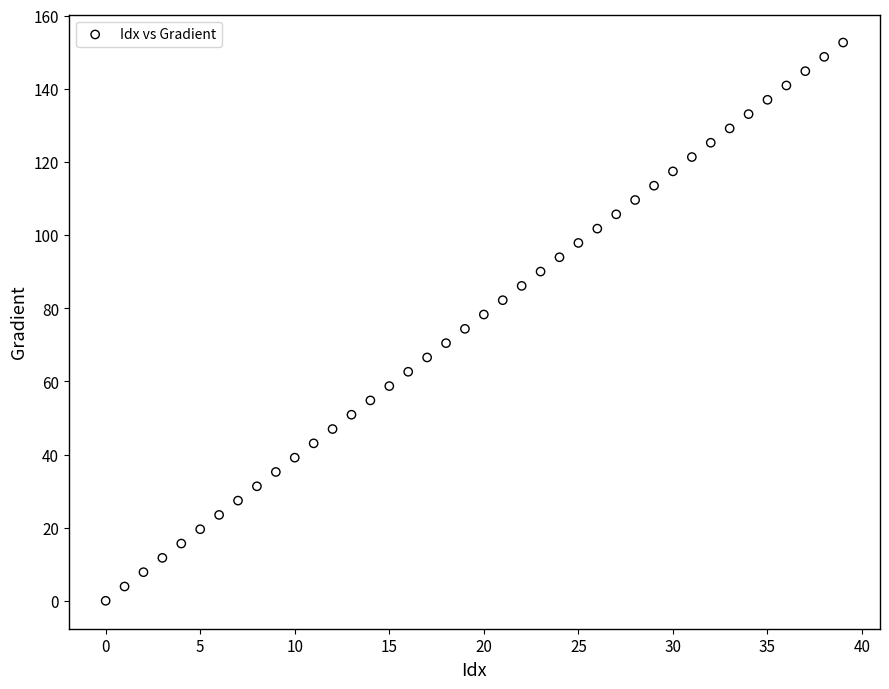

What is the range of Y values (max minus min)?

152.6